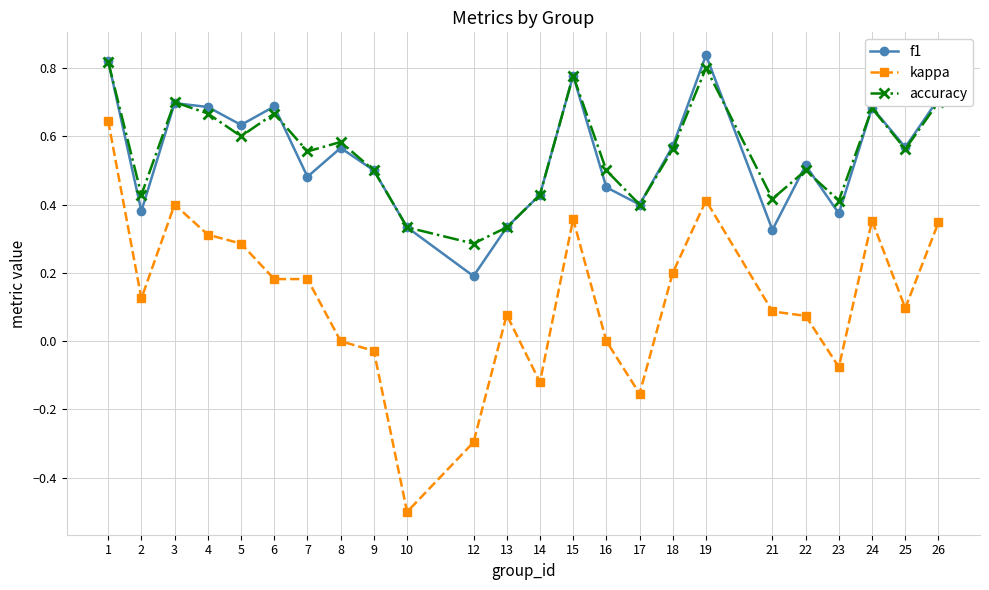

Is the value of kappa at 12 greater than the value of accuracy at 24?

No